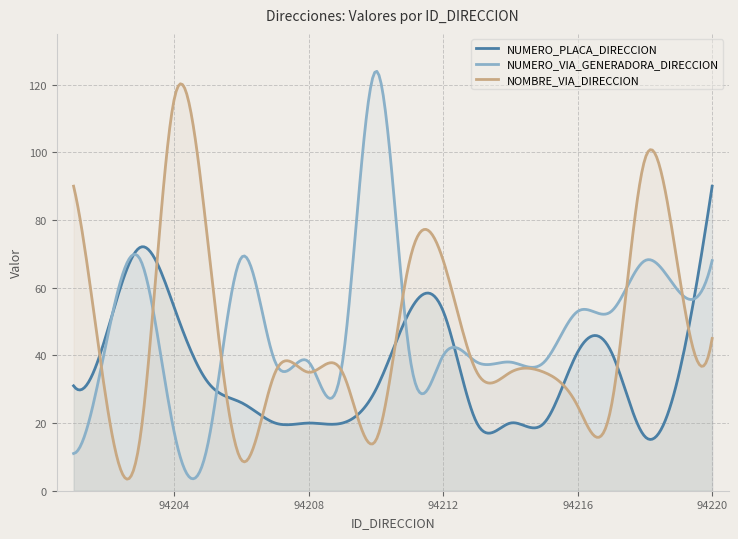

What is the spread (max minus min) of values at 94207?

18